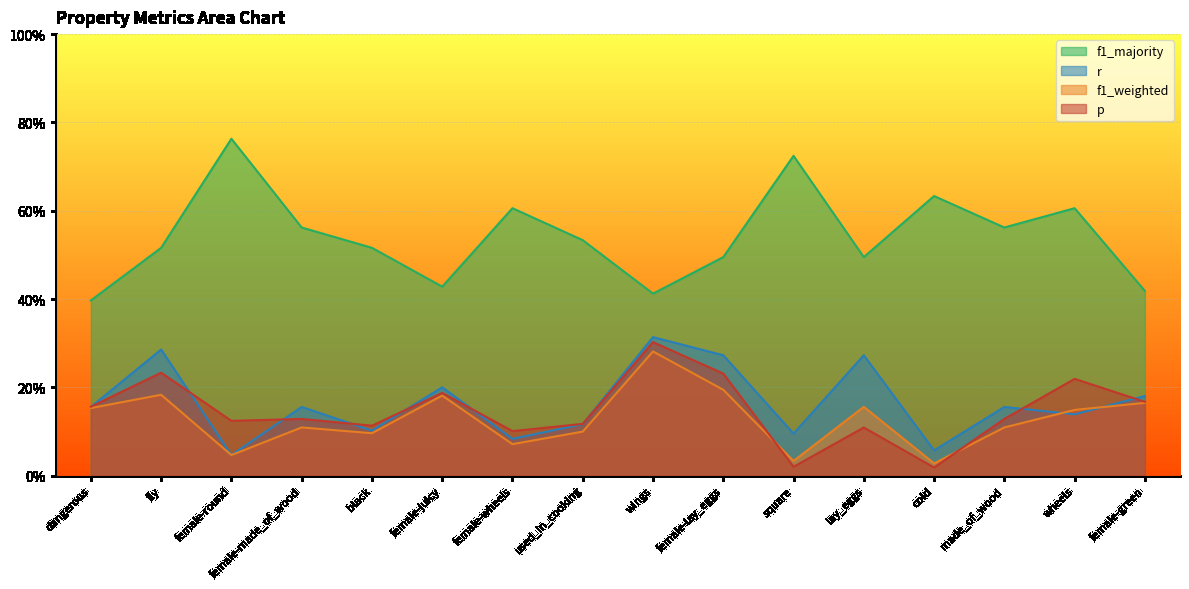

What are all the series names shown in the legend?

f1_majority, r, f1_weighted, p